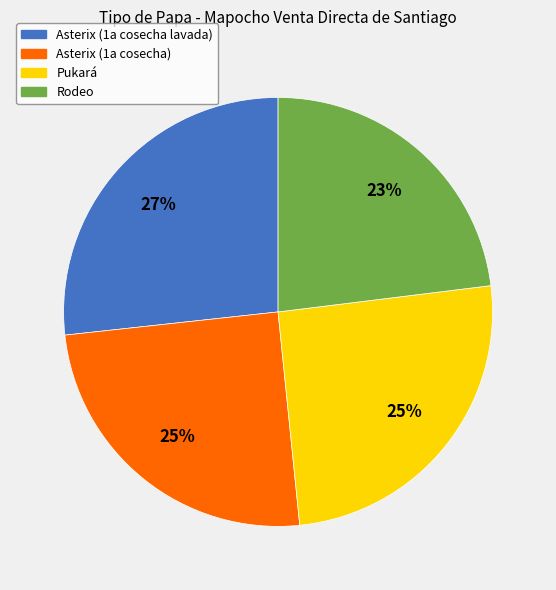

How many slices are in this pie chart?

4